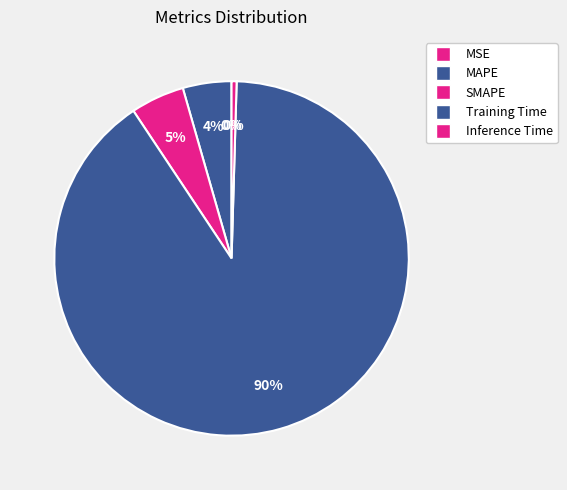

How much of the chart is everything except SMAPE?

95.1%